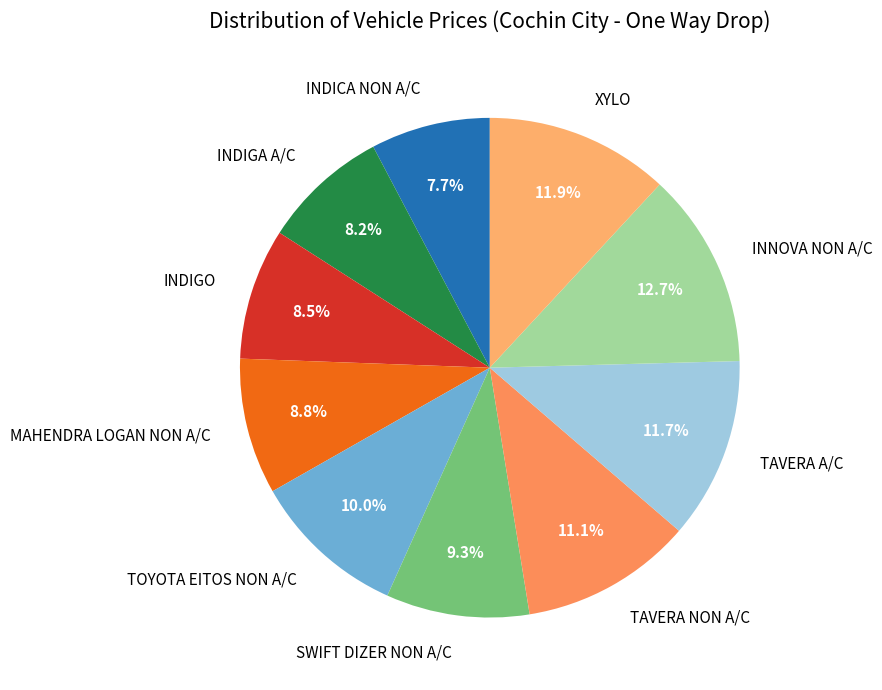

True or false: MAHENDRA LOGAN NON A/C accounts for 1% of the total.

False